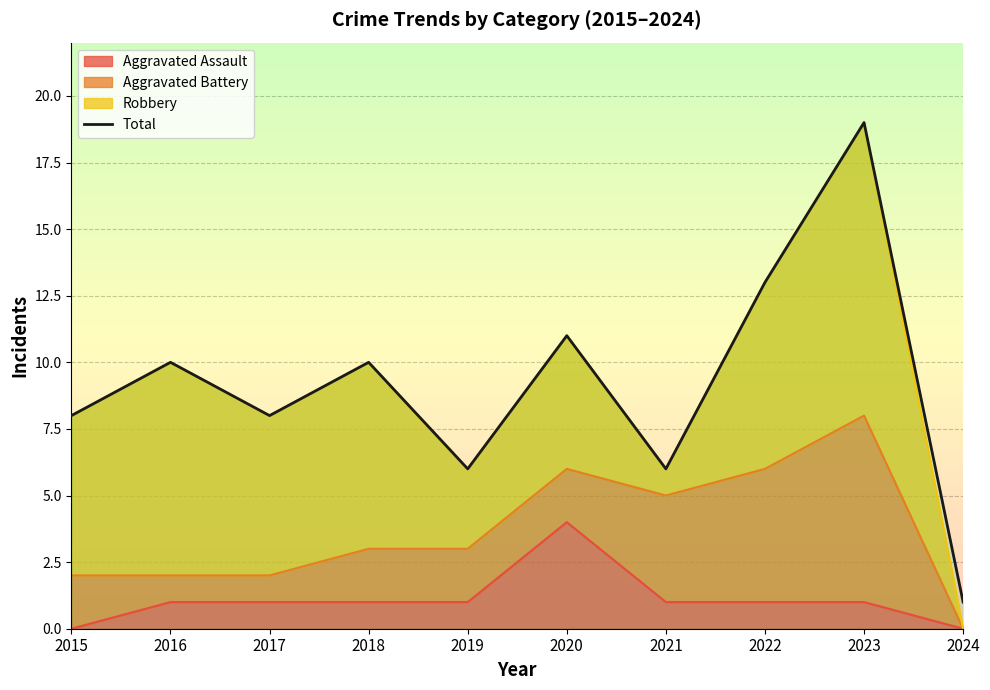

Which has a higher value, 2024 or 2021?

2021